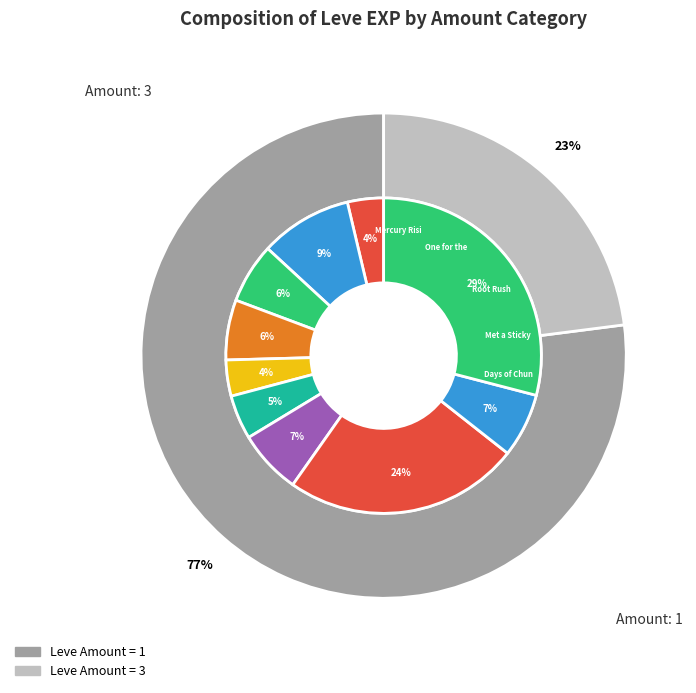

What is the smallest slice in the pie chart?

Mercury Rising